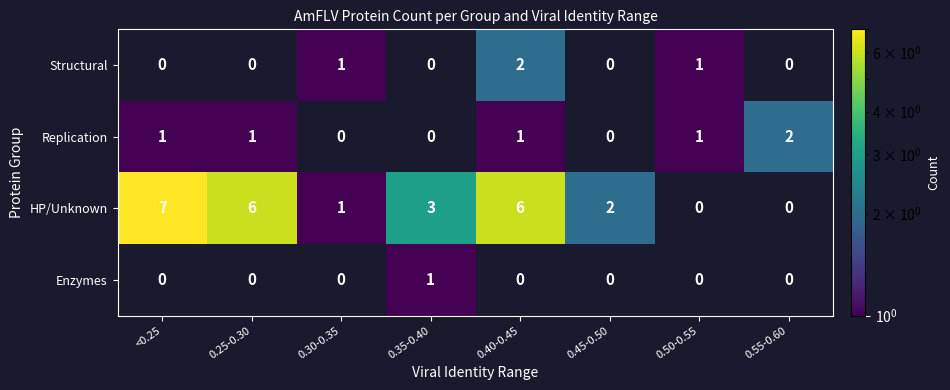

How many categories are shown in the chart?

8